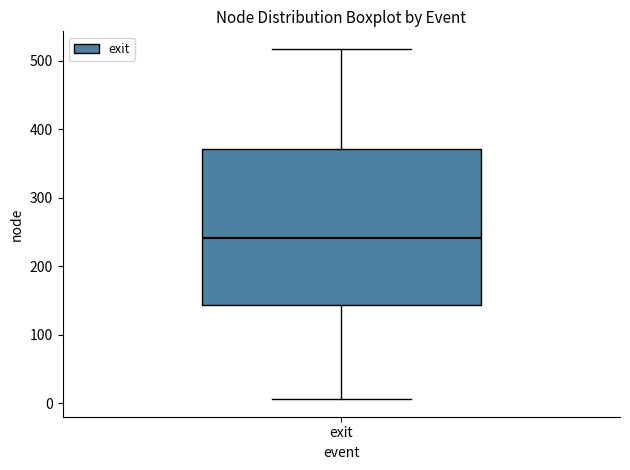

Read this box plot against the y-axis: the position of the median line, the range covered by the box, and the ends of both whiskers. The values are not printed on the chart, so give them approximately, as read against the axis.

median 240, box 140 to 370, whiskers 10 to 520